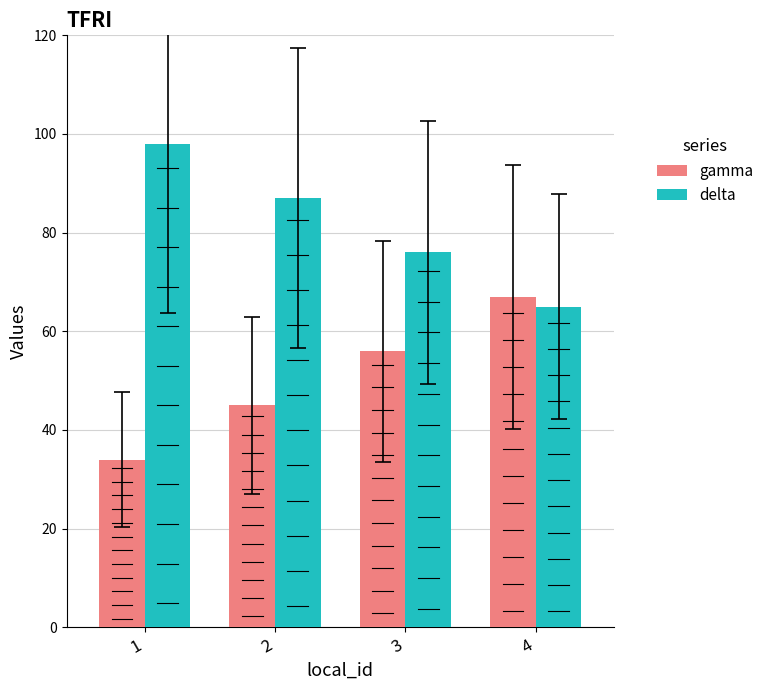

What is the spread (max minus min) of values at 2?

42